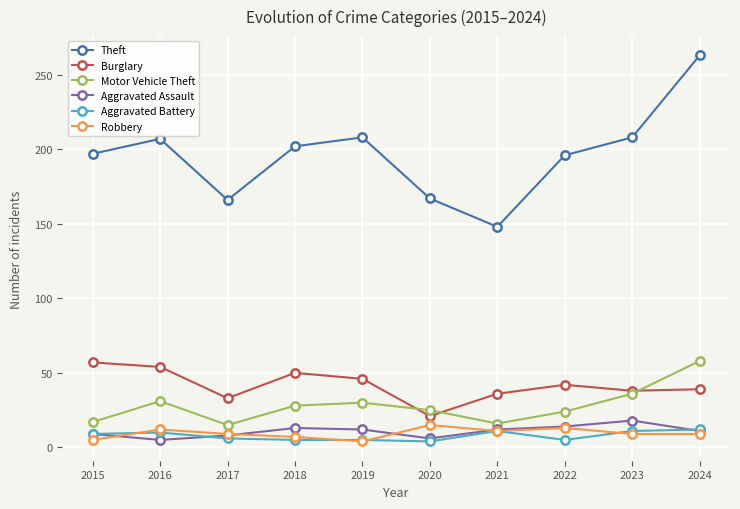

How many interior local peaks does the Theft series have?

2